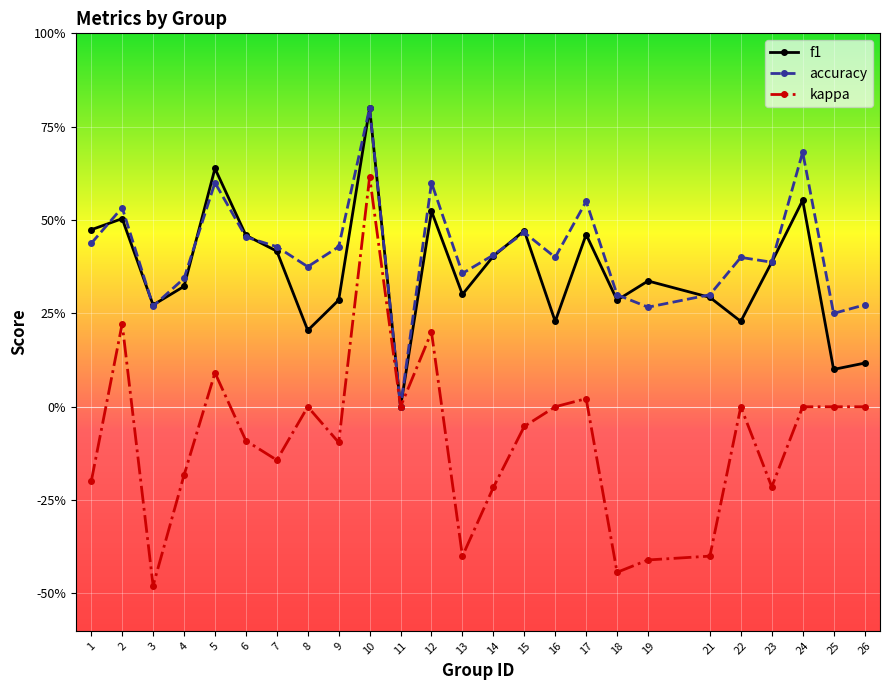

What is the total value across all series at 17?

1.0